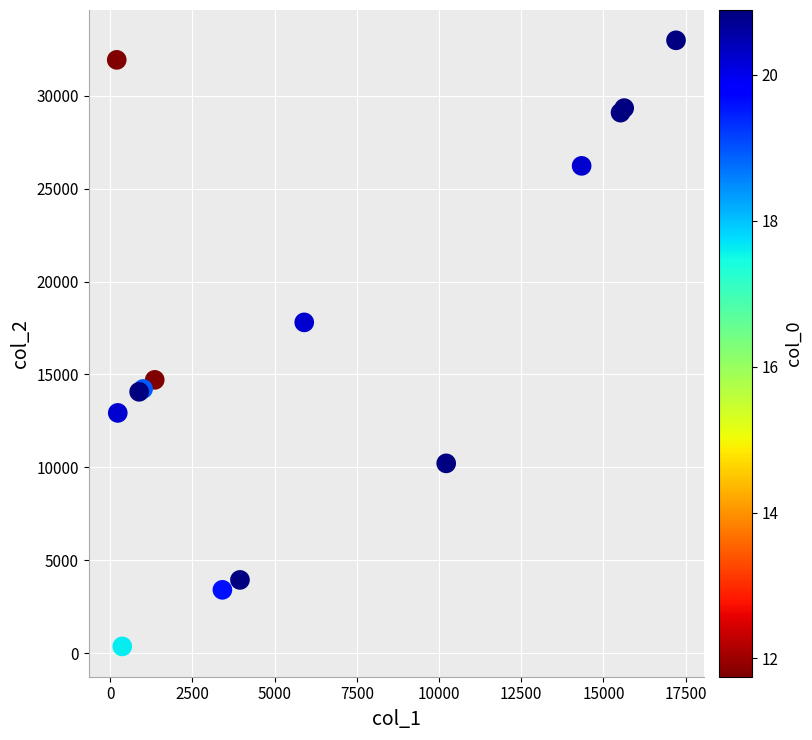

What Y value in the scatter plot is closest to 16673?

17803